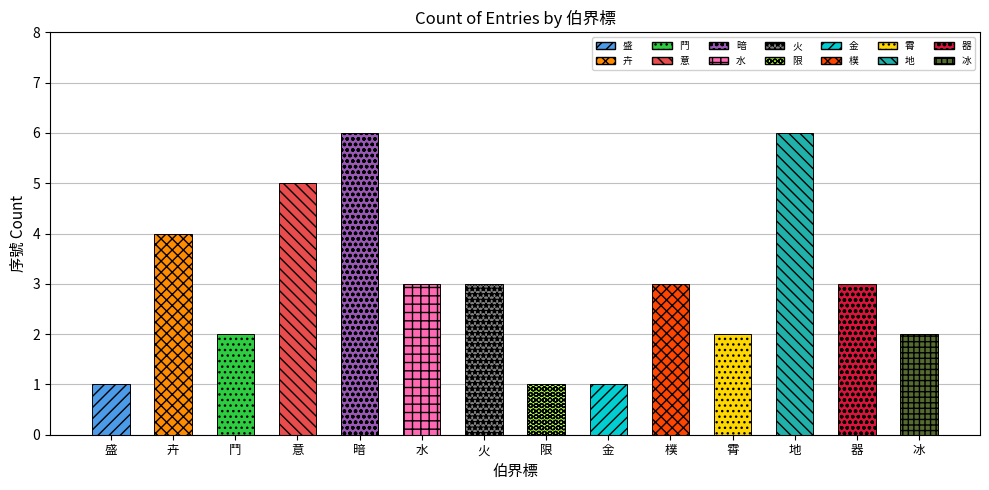

Is it true that the value at 水 is 3?

True